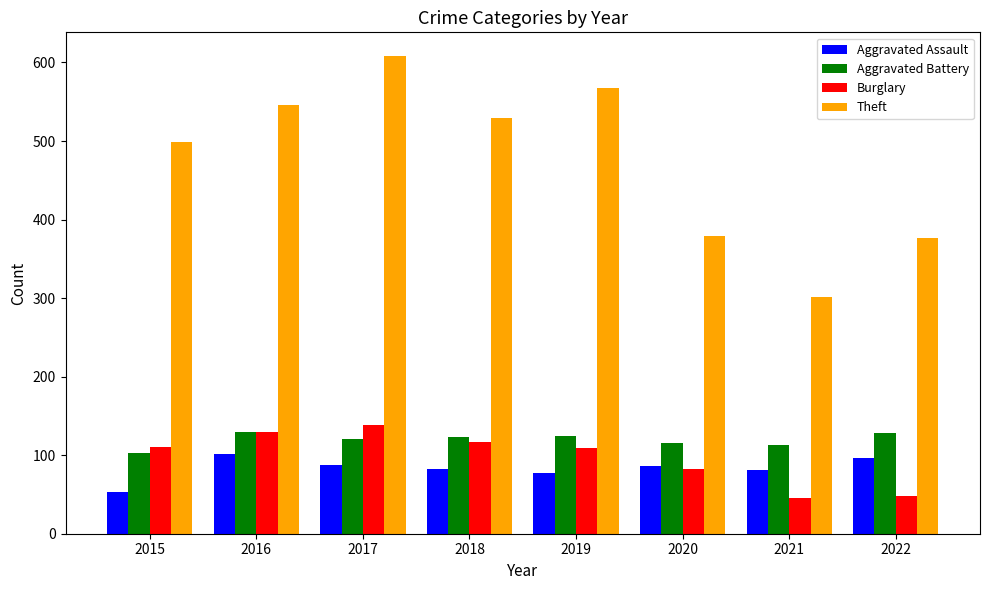

How many bars are there in each group?

4